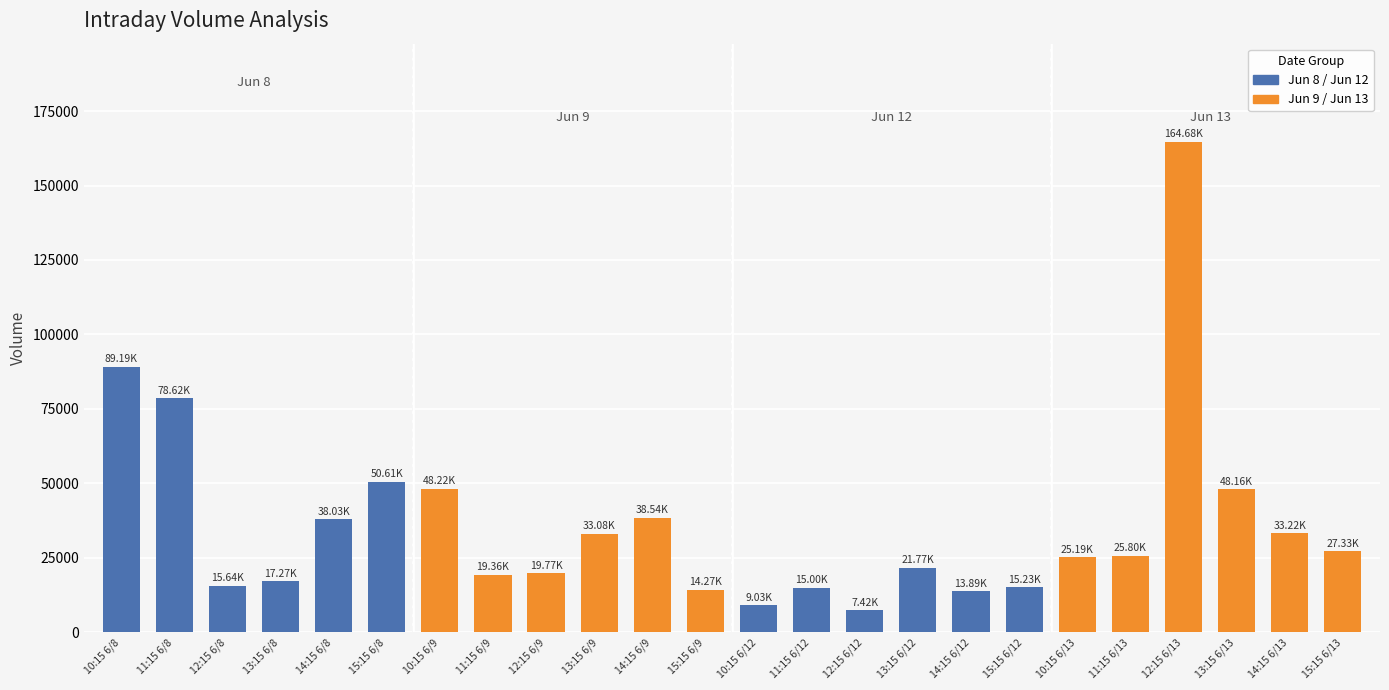

What is the difference between the values at 12:15 6/12 and 13:15 6/9?

25663